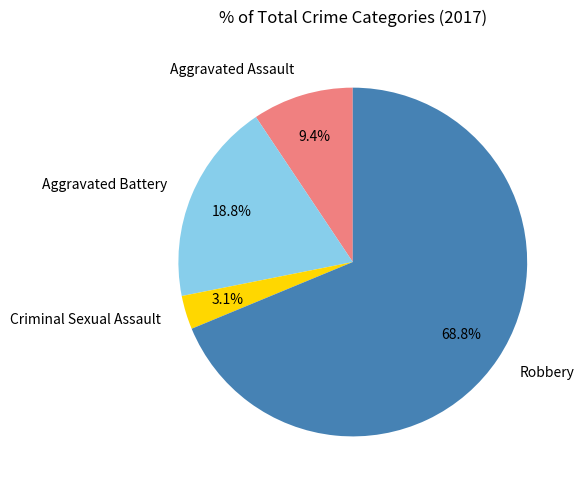

Rank the categories by value from highest to lowest.

Robbery, Aggravated Battery, Aggravated Assault, Criminal Sexual Assault